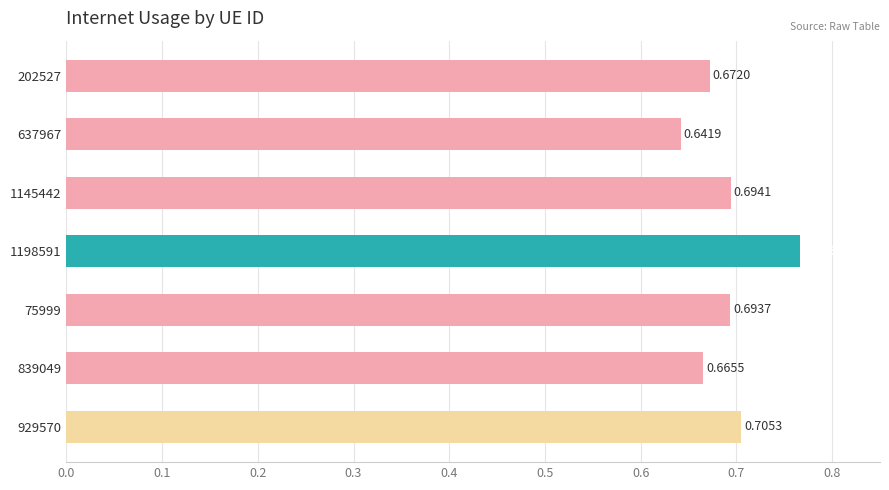

Which has a higher value, 75999 or 929570?

929570